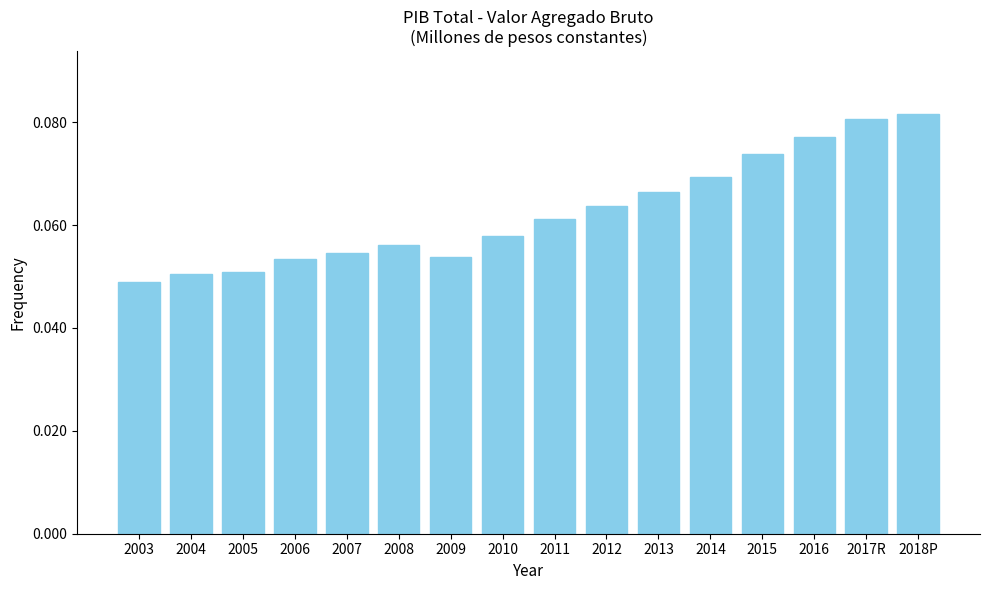

What is the sum of all values?

1.0